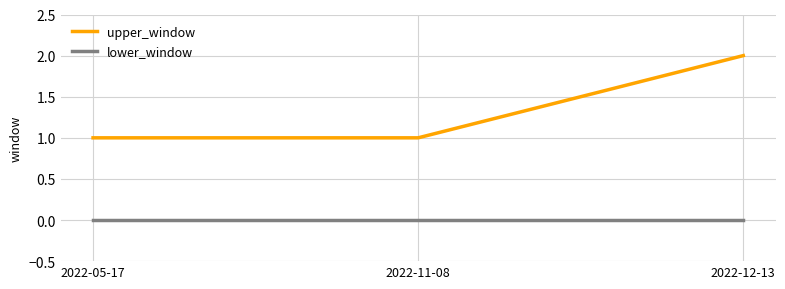

True or false: upper_window has a value of 0 at 2022-05-17.

False